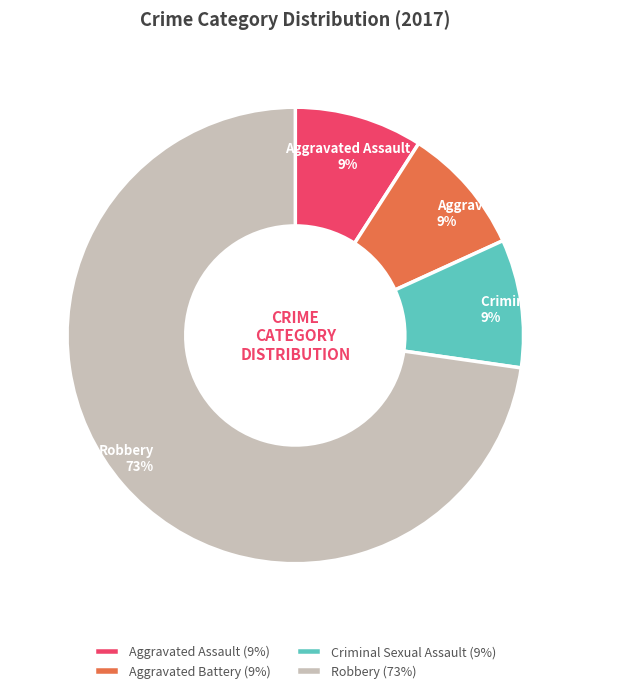

Is it true that Criminal Sexual Assault is 9% of the pie?

True